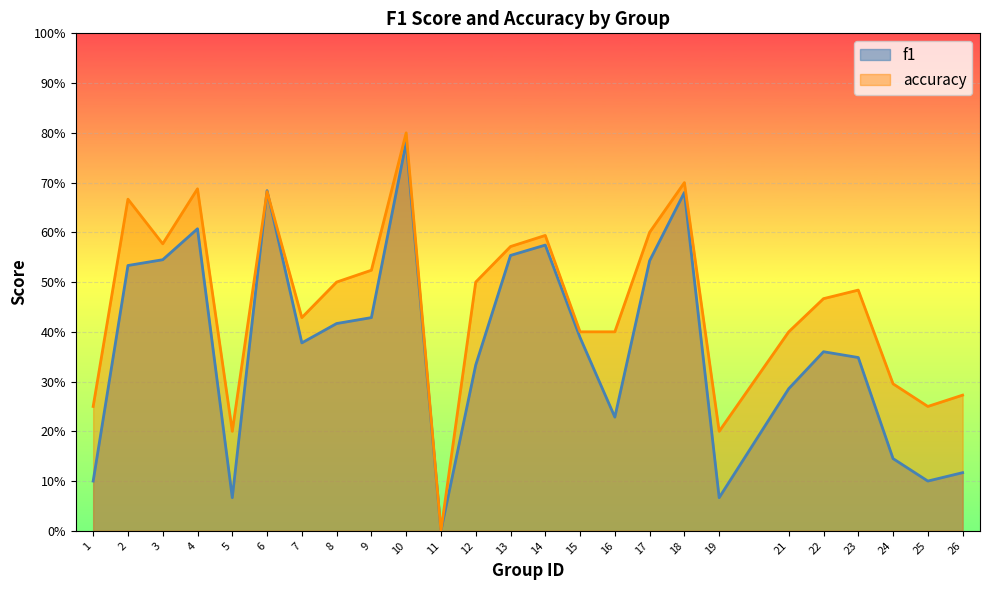

Does the chart display data point markers on the line(s)?

No